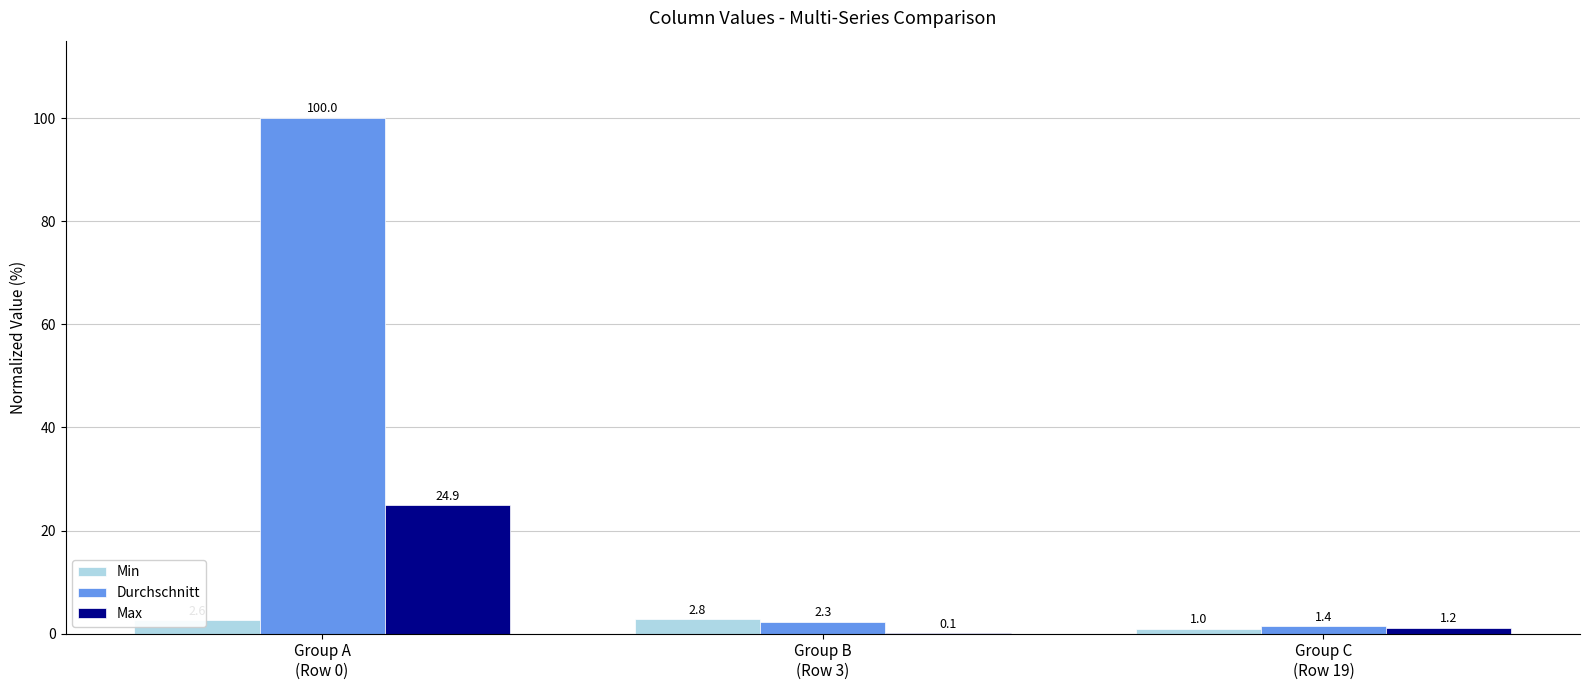

Which series has the largest total across all categories?

Durchschnitt